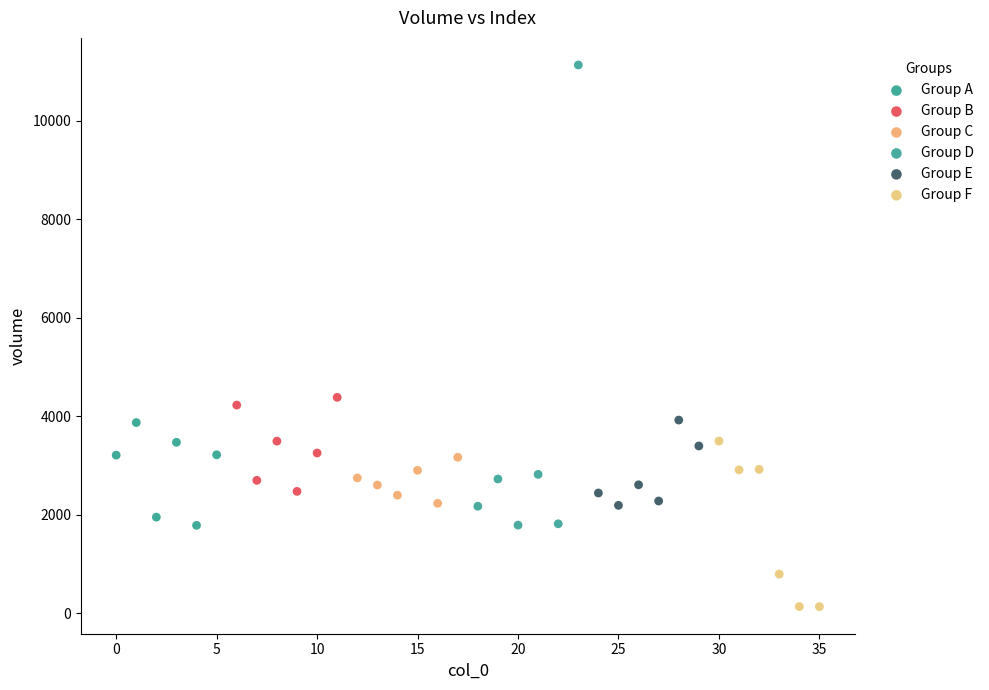

Which series has the largest Y range (max minus min)?

Group D